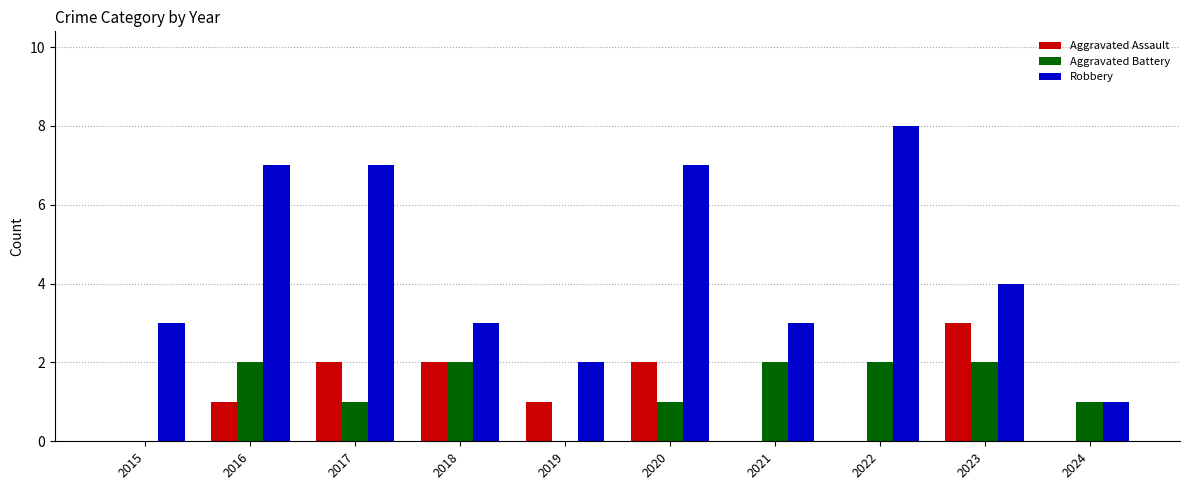

Are the bars grouped side by side (vs. stacked)?

Yes